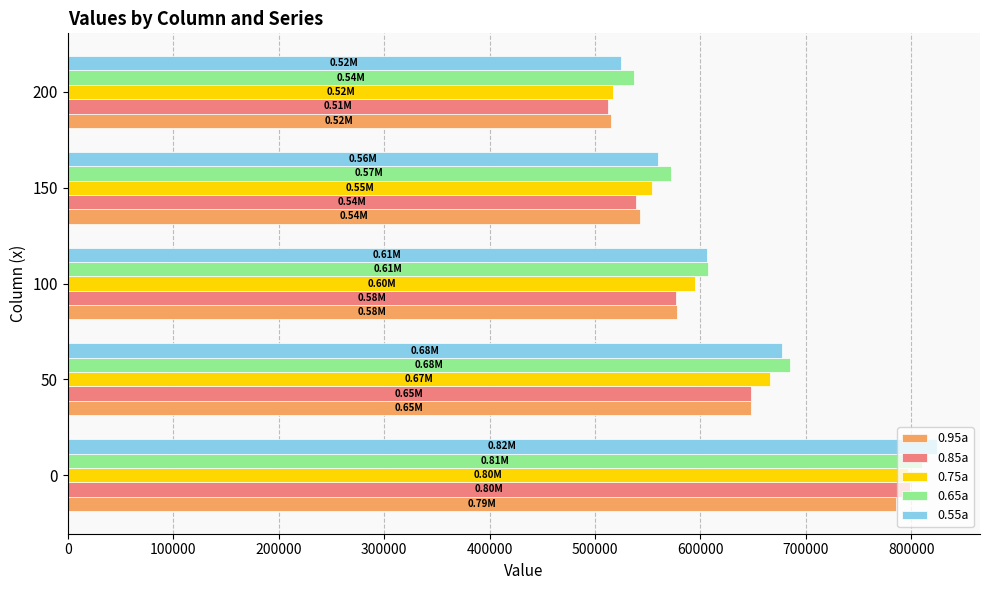

List the labels in order of 0.95a value, smallest first.

200, 150, 100, 50, 0